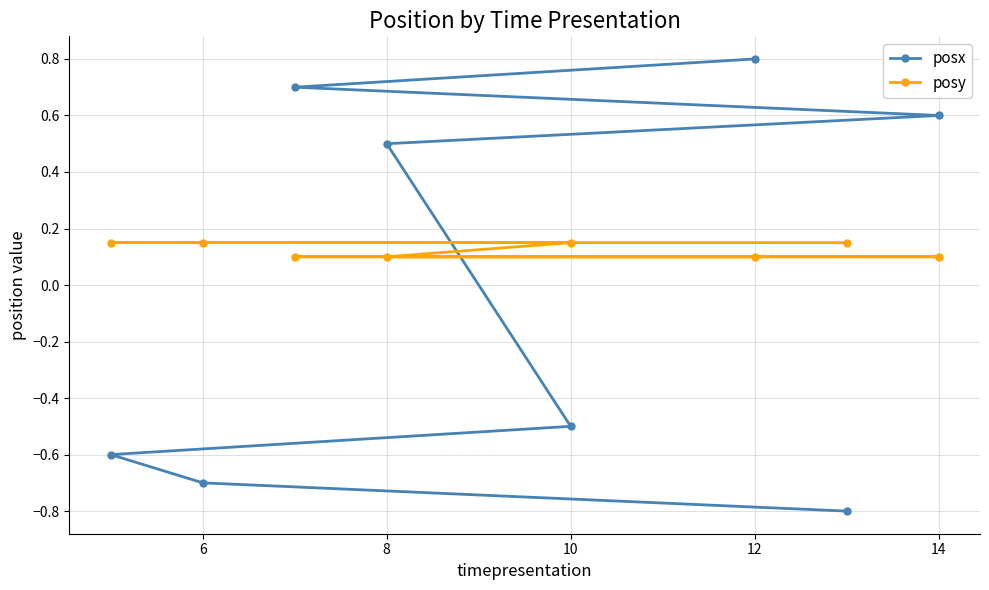

What is the minimum value shown in the chart?

-0.8